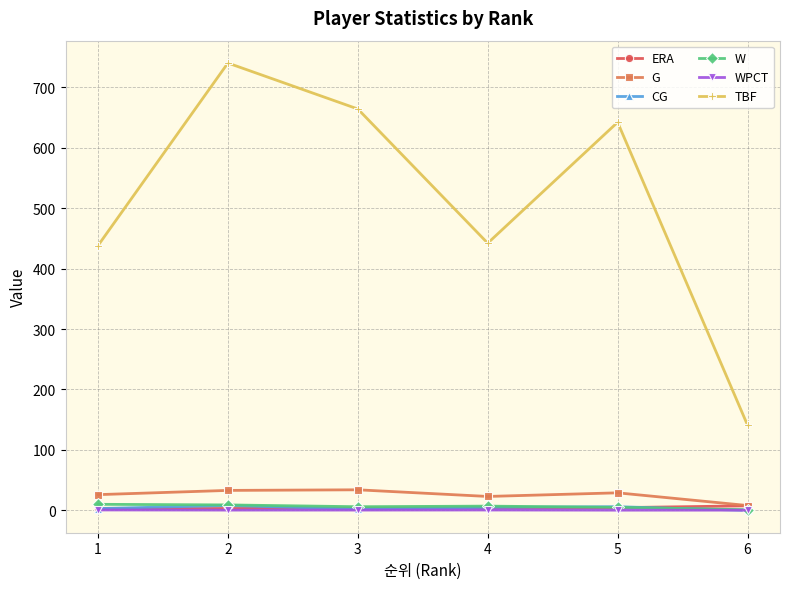

What is the value of the CG point at the 4th from the left?

5.0